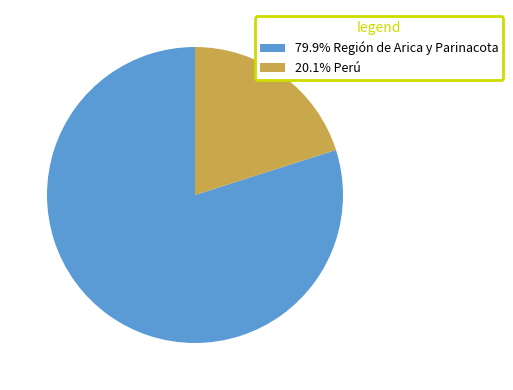

Is the sum of 79.9% Región de Arica y Parinacota and 20.1% Perú greater than half?

Yes